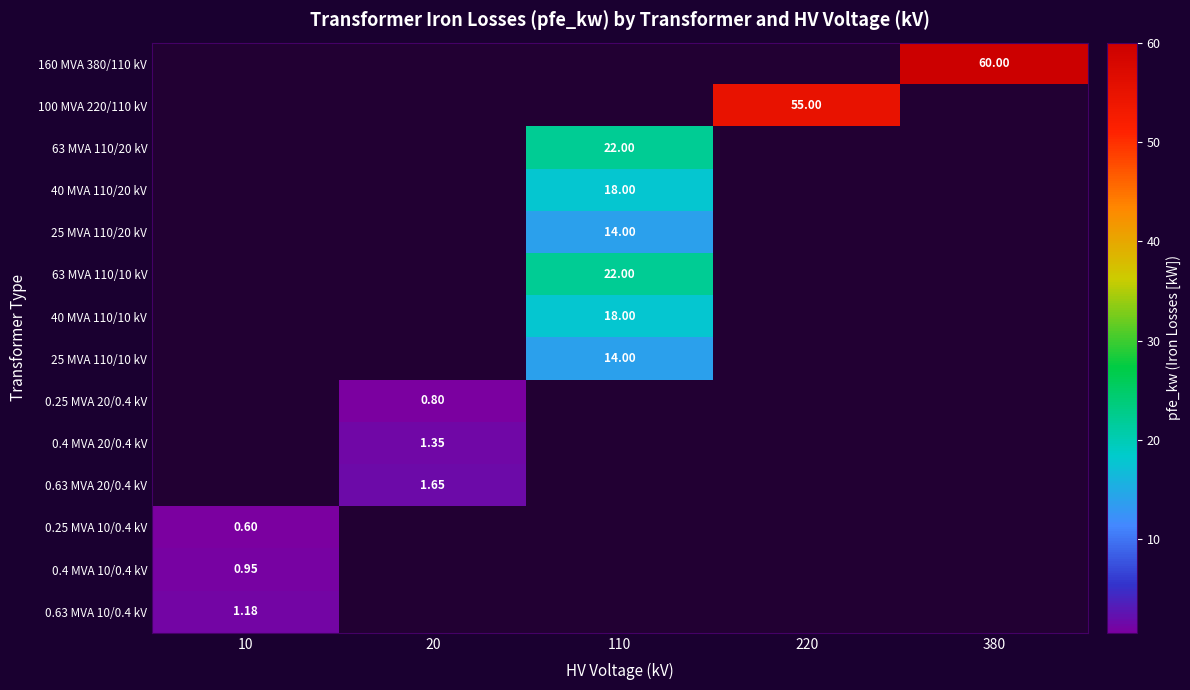

How many values in 40 MVA 110/20 kV are above zero?

1